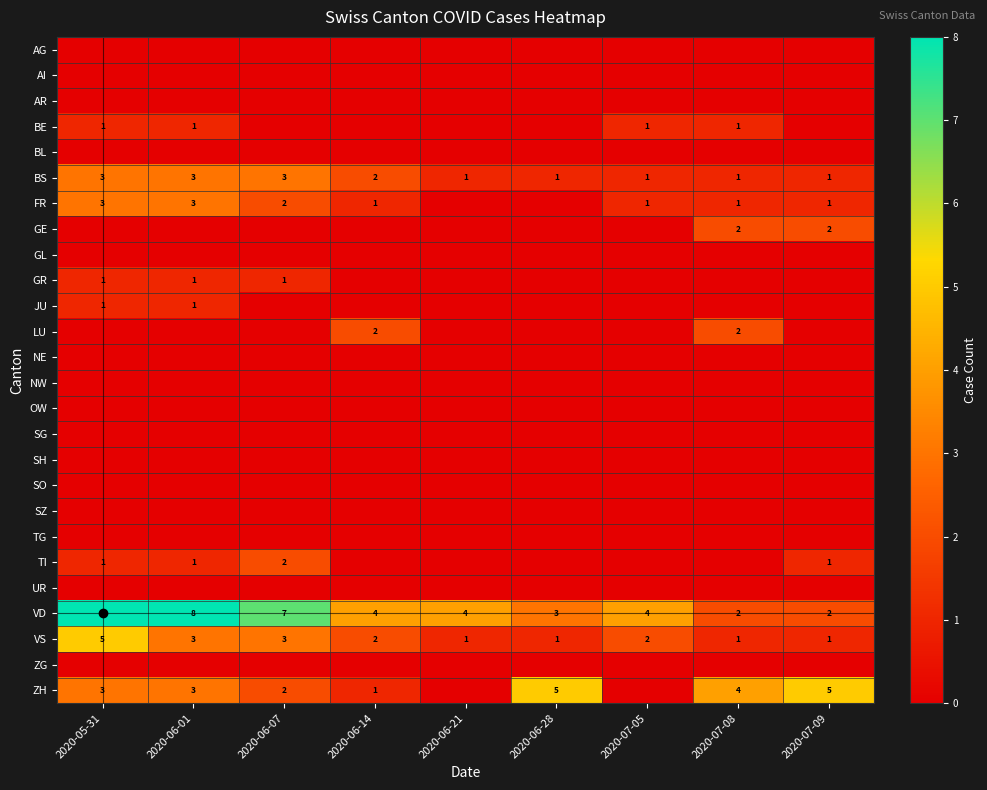

Read the VD value at 2020-06-01.

8